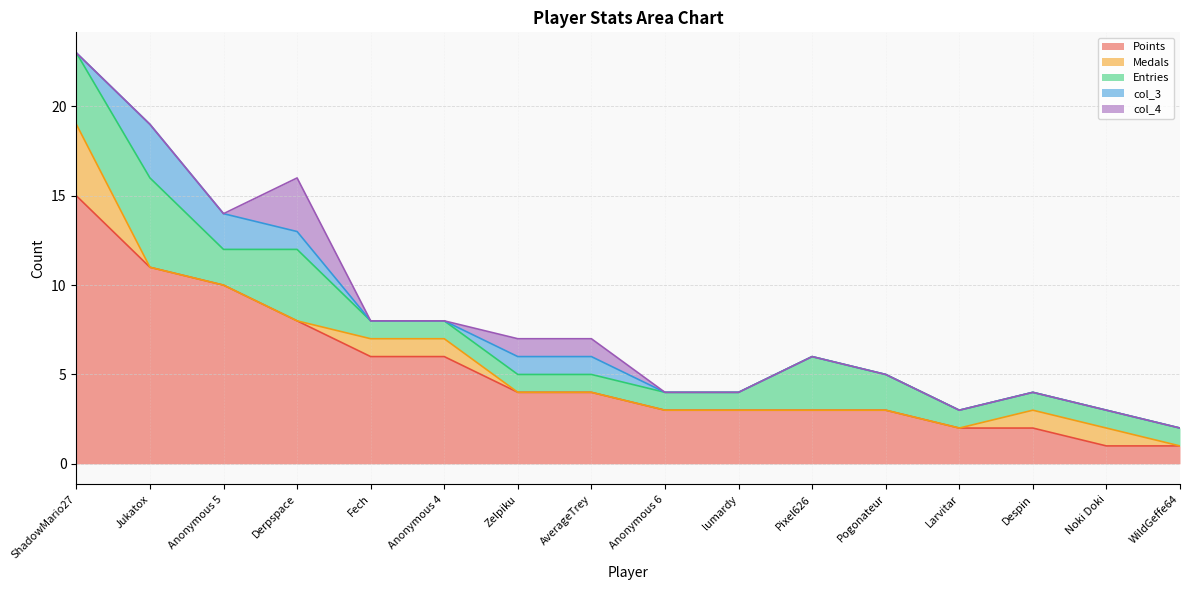

How many lines are shown in the chart?

5